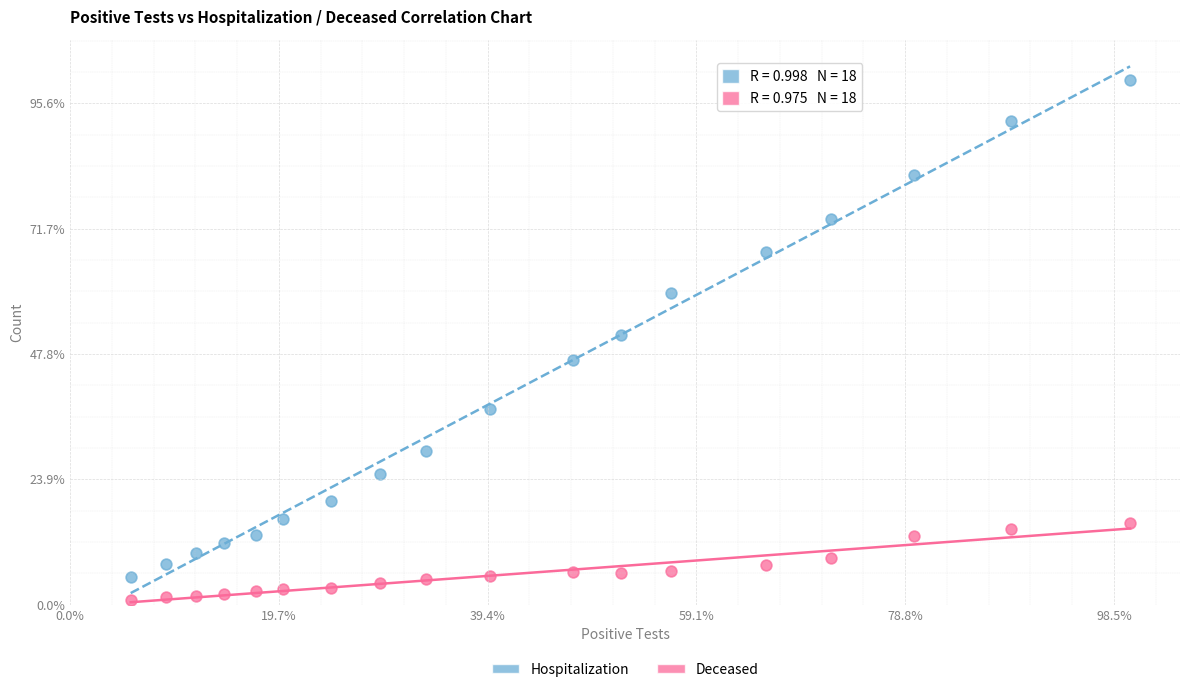

Which series contains the lowest Y value?

Deceased